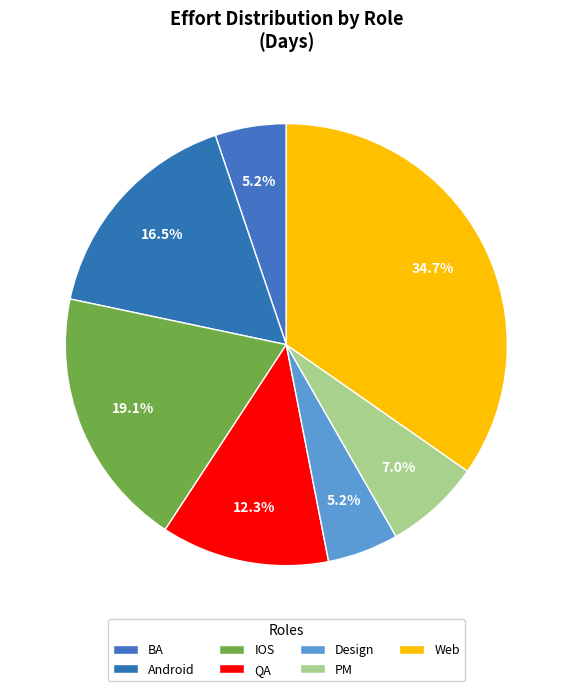

How many slices are in this pie chart?

7